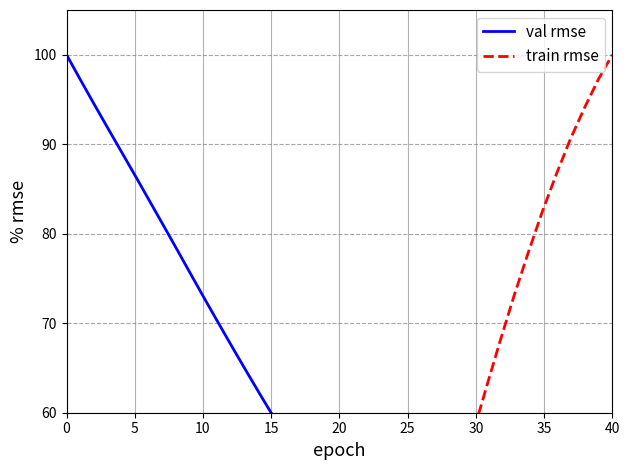

Which series ends up on top after the final intersection of val rmse and train rmse?

train rmse